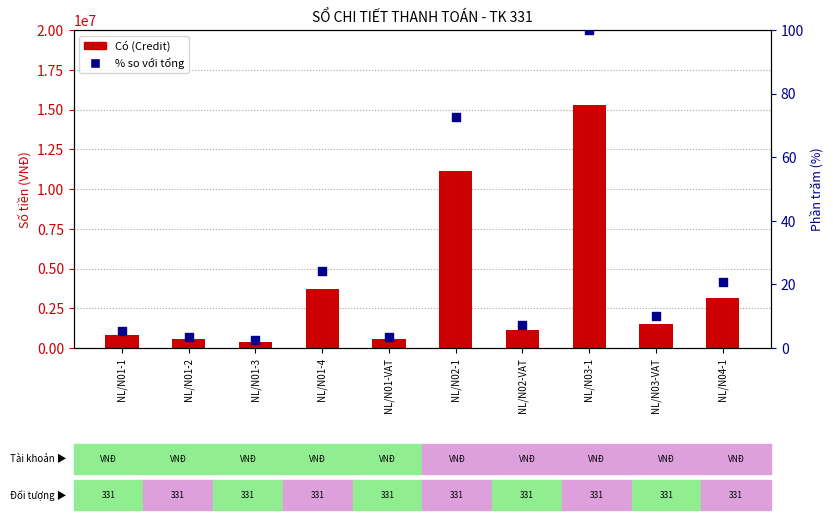

Which series contains the highest Y value?

Có (Credit)